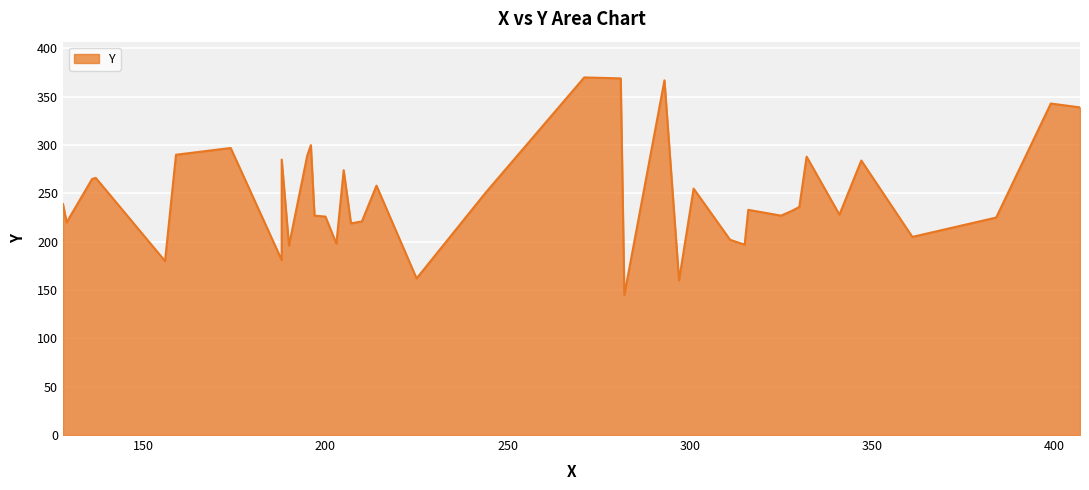

What is the smallest value displayed?

145